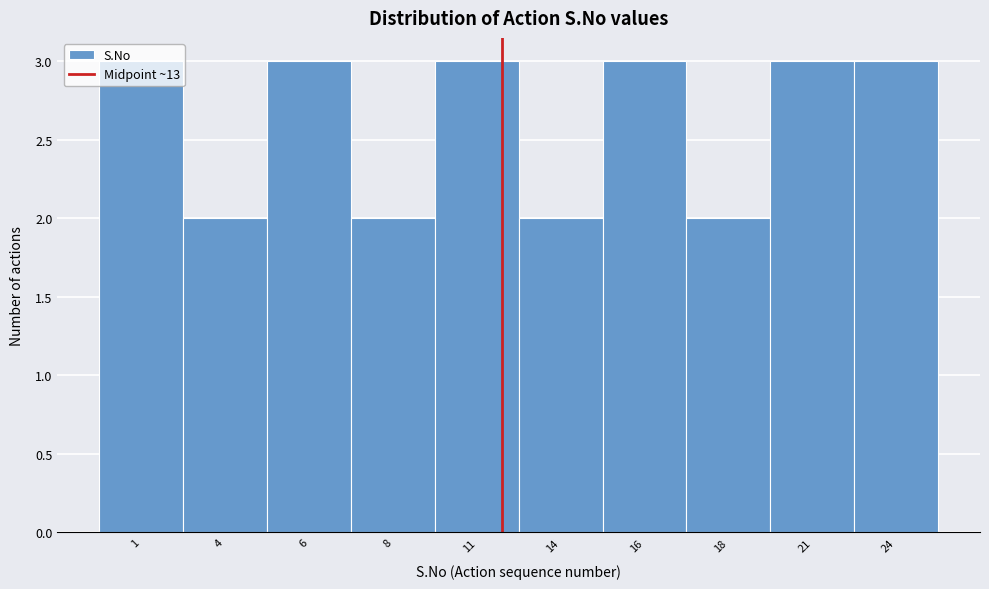

What is the value of the 10th bar from the left?

3